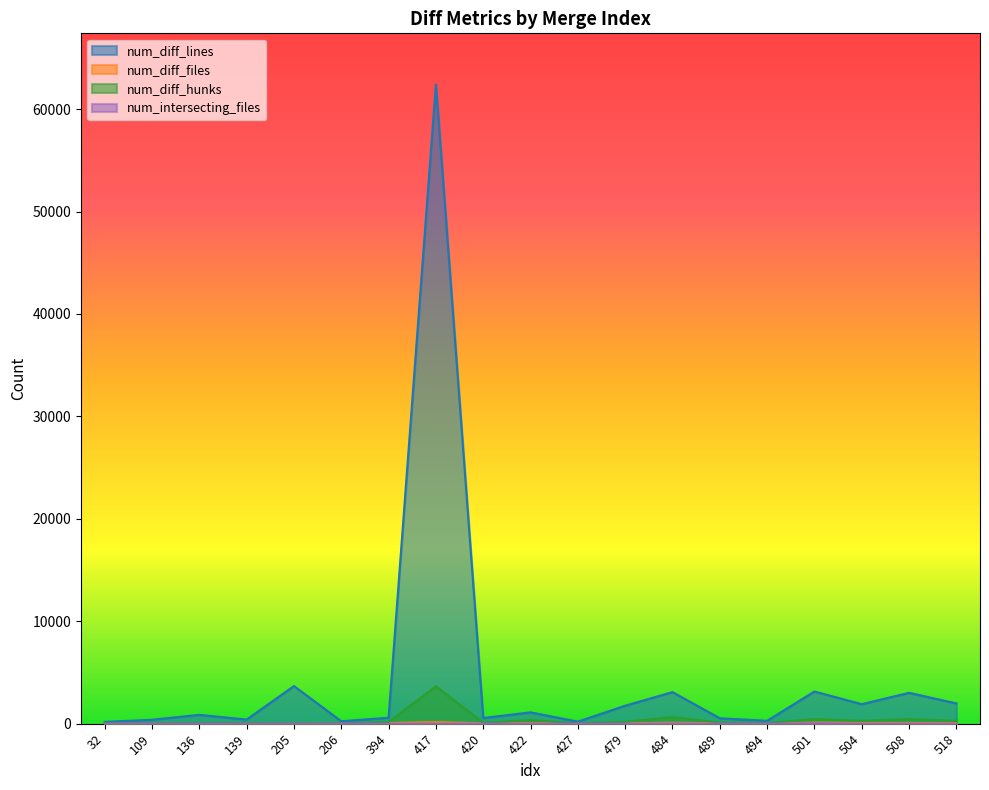

Reading right to left, extract all data points from this chart.

num_diff_lines: 518=1980	508=3015	504=1902	501=3144	494=282	489=529	484=3083	479=1755	427=199	422=1107	420=553	417=62410	394=580	206=239	205=3674	139=402	136=864	109=380	32=178
num_diff_files: 518=51	508=67	504=80	501=103	494=8	489=38	484=89	479=40	427=11	422=45	420=33	417=152	394=67	206=25	205=27	139=21	136=26	109=13	32=14
num_diff_hunks: 518=277	508=449	504=277	501=451	494=65	489=110	484=647	479=182	427=30	422=346	420=91	417=3655	394=160	206=40	205=46	139=64	136=70	109=43	32=52
num_intersecting_files: 518=6	508=4	504=8	501=38	494=2	489=5	484=13	479=2	427=3	422=4	420=2	417=5	394=4	206=2	205=3	139=2	136=4	109=2	32=2